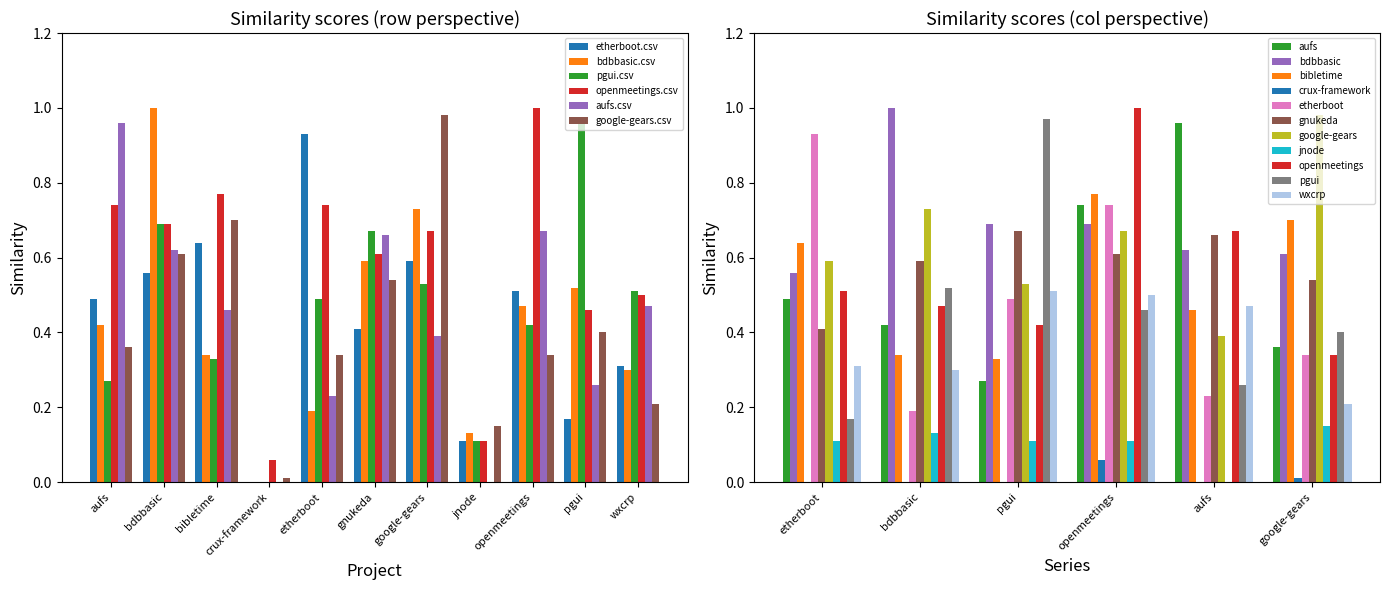

Is it true that openmeetings.csv equals 0.2 at aufs?

False